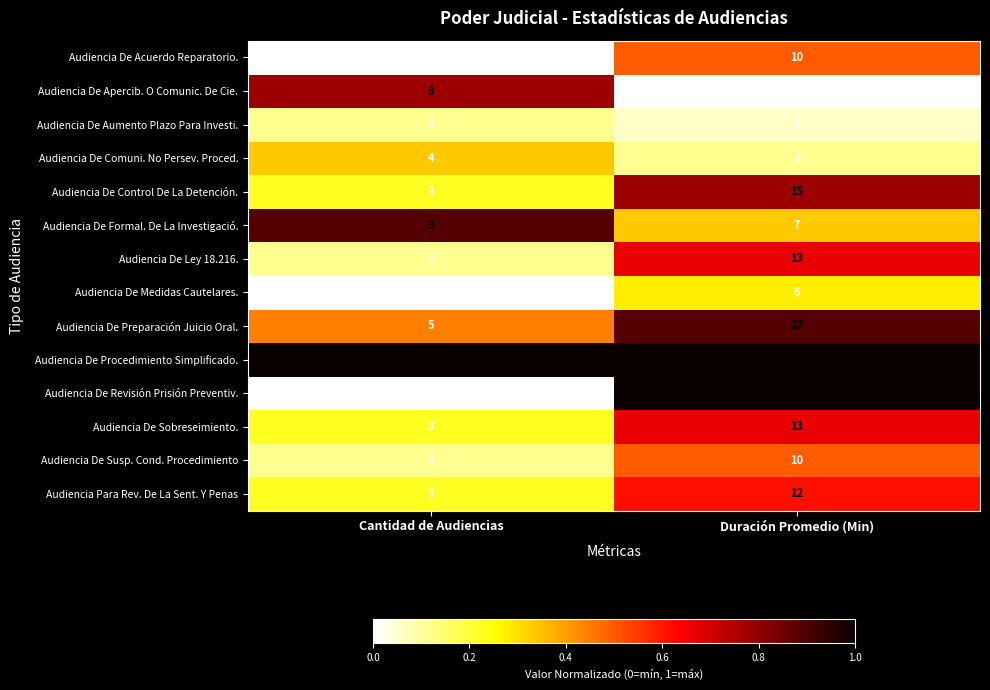

Reading left to right, extract all data points from this chart.

Audiencia De Acuerdo Reparatorio.: Cantidad de Audiencias=1	Duración Promedio (Min)=10
Audiencia De Apercib. O Comunic. De Cie.: Cantidad de Audiencias=8	Duración Promedio (Min)=1
Audiencia De Aumento Plazo Para Investi.: Cantidad de Audiencias=2	Duración Promedio (Min)=2
Audiencia De Comuni. No Persev. Proced.: Cantidad de Audiencias=4	Duración Promedio (Min)=3
Audiencia De Control De La Detención.: Cantidad de Audiencias=3	Duración Promedio (Min)=15
Audiencia De Formal. De La Investigació.: Cantidad de Audiencias=9	Duración Promedio (Min)=7
Audiencia De Ley 18.216.: Cantidad de Audiencias=2	Duración Promedio (Min)=13
Audiencia De Medidas Cautelares.: Cantidad de Audiencias=1	Duración Promedio (Min)=6
Audiencia De Preparación Juicio Oral.: Cantidad de Audiencias=5	Duración Promedio (Min)=17
Audiencia De Procedimiento Simplificado.: Cantidad de Audiencias=10	Duración Promedio (Min)=19
Audiencia De Revisión Prisión Preventiv.: Cantidad de Audiencias=1	Duración Promedio (Min)=19
Audiencia De Sobreseimiento.: Cantidad de Audiencias=3	Duración Promedio (Min)=13
Audiencia De Susp. Cond. Procedimiento: Cantidad de Audiencias=2	Duración Promedio (Min)=10
Audiencia Para Rev. De La Sent. Y Penas: Cantidad de Audiencias=3	Duración Promedio (Min)=12